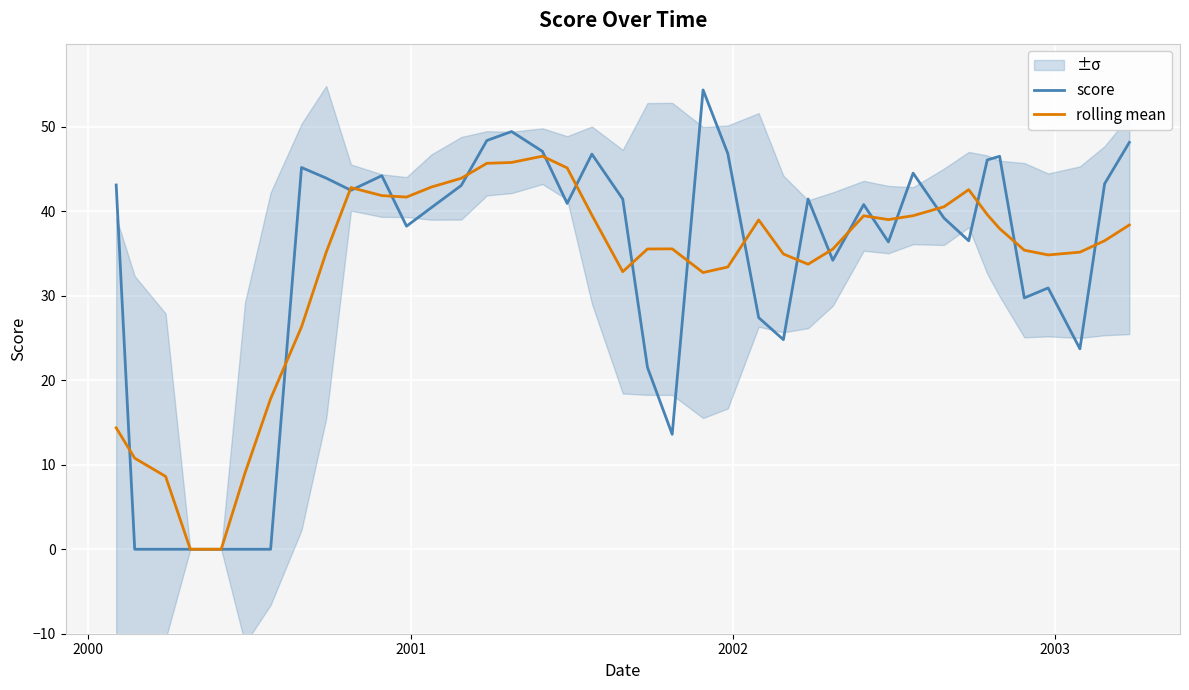

Which series ends up on top after the final intersection of score and rolling mean?

score